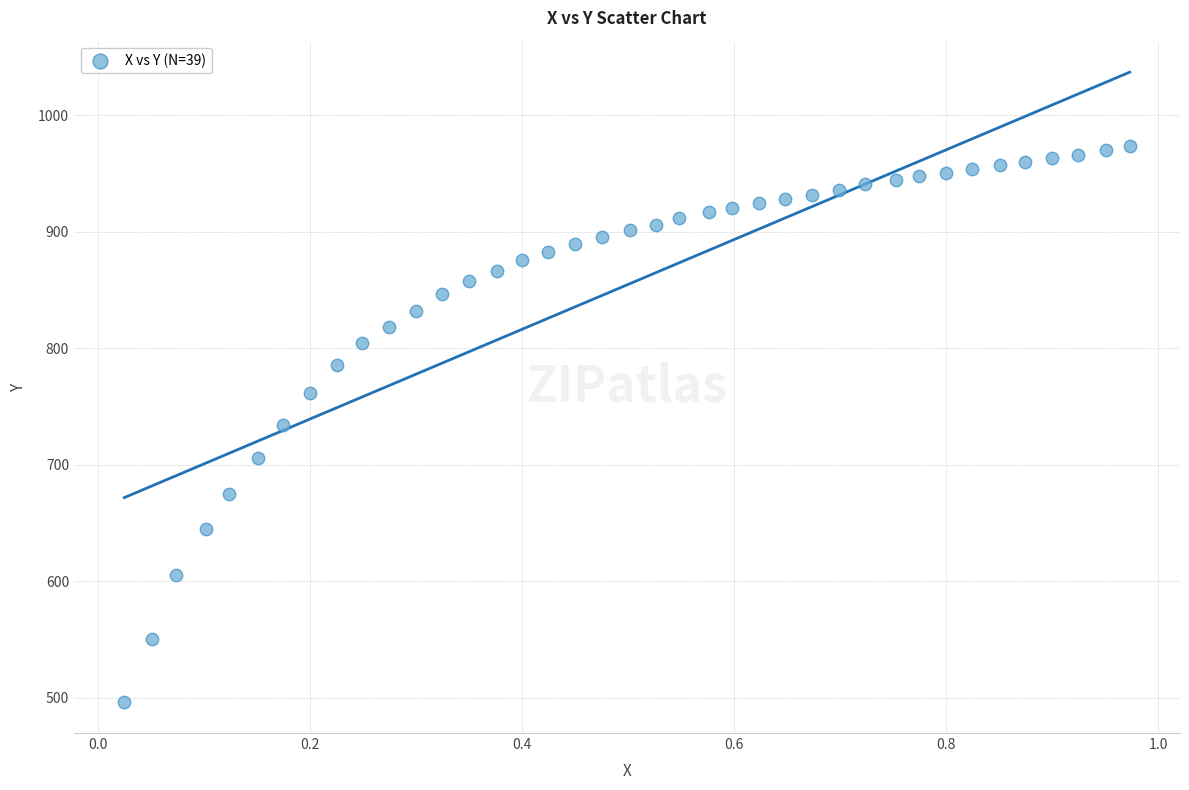

What is the range of Y values (max minus min)?

476.6